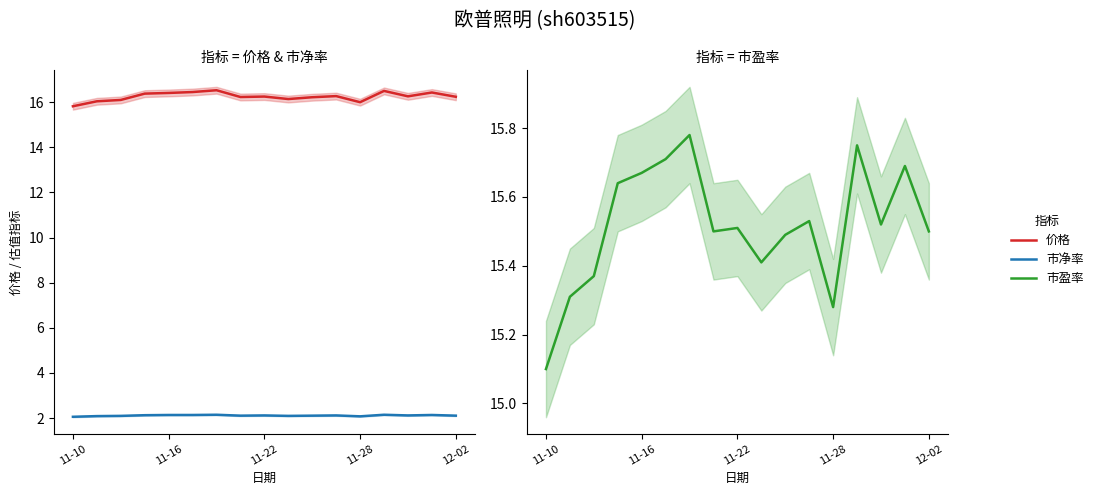

Is the value of 价格 at 6 greater than the value of 市盈率 at 14?

Yes